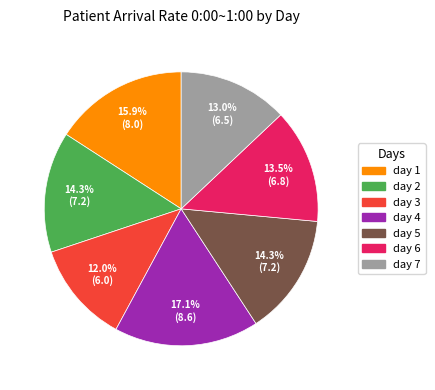

To the nearest percent, what is the average slice percentage?

14%